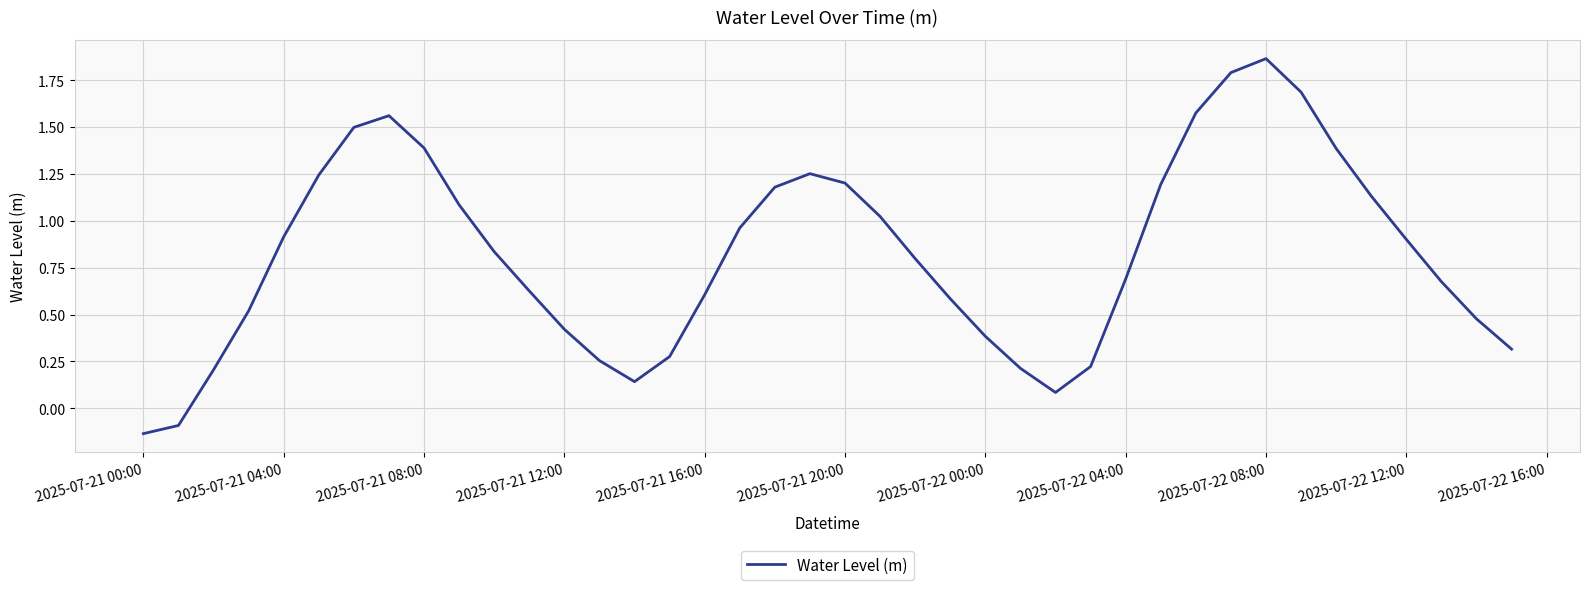

What is the difference between the maximum and minimum values?

2.0